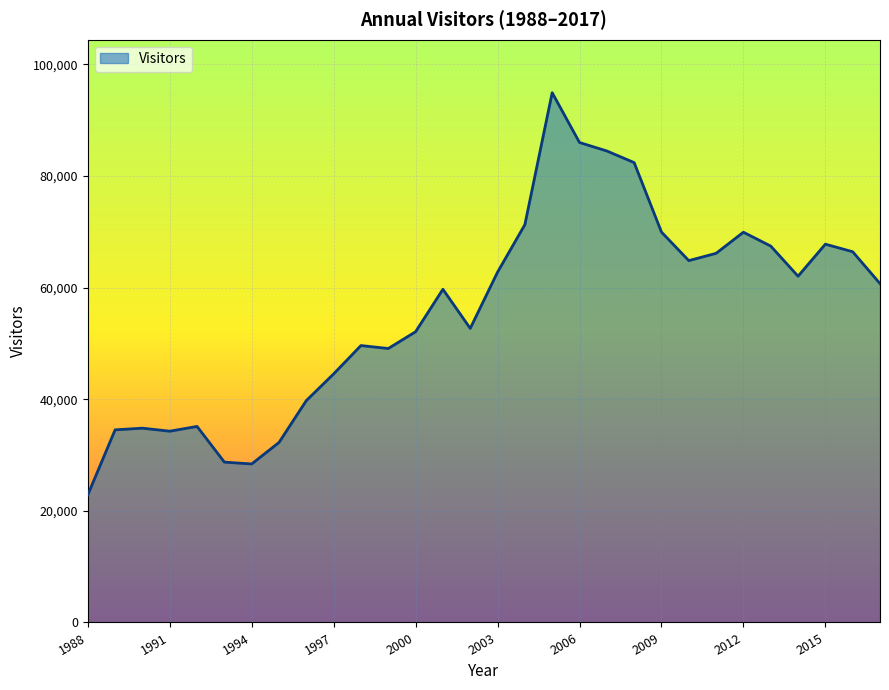

What is the smallest value displayed?

22857